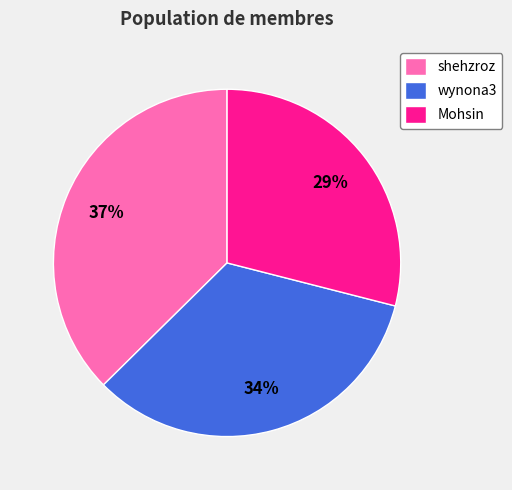

To the nearest percent, what portion does shehzroz represent?

37%